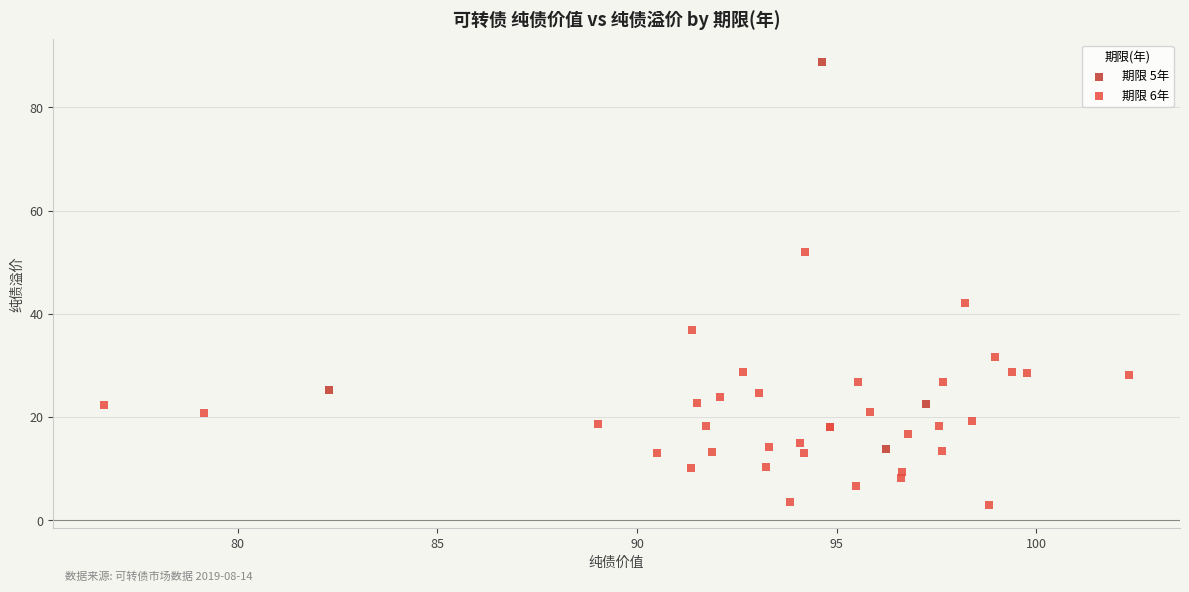

Which series contains the lowest Y value?

期限 6年